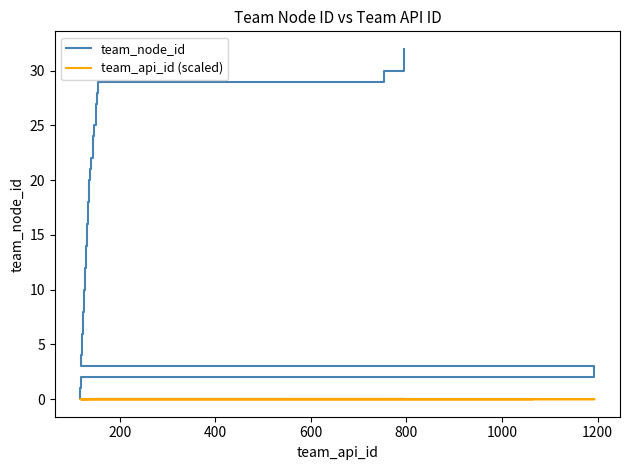

What are all the series names shown in the legend?

team_node_id, team_api_id (scaled)